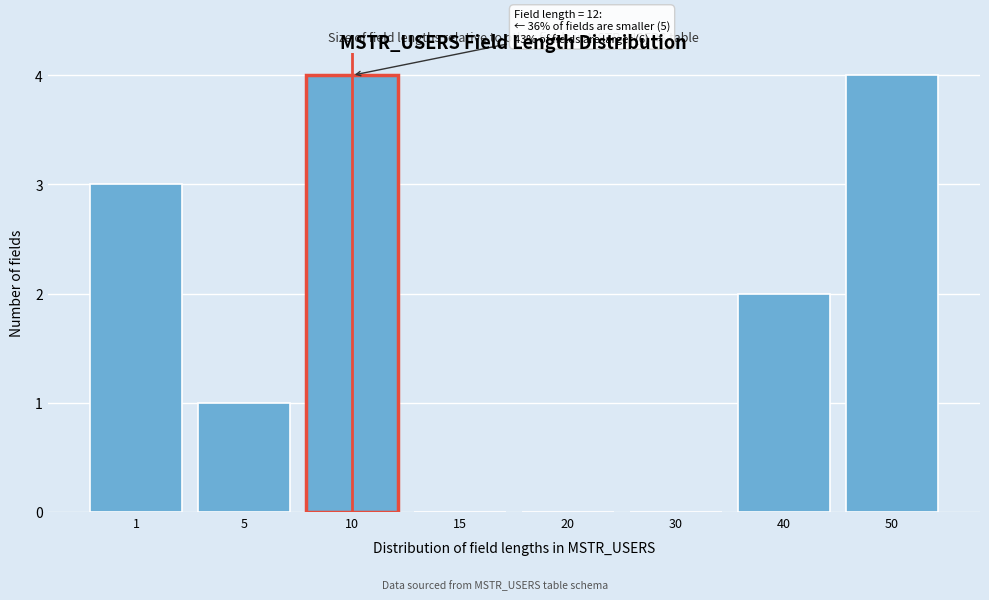

Reading left to right, extract all data points from this chart.

1=3	5=1	10=4	15=0	20=0	30=0	40=2	50=4